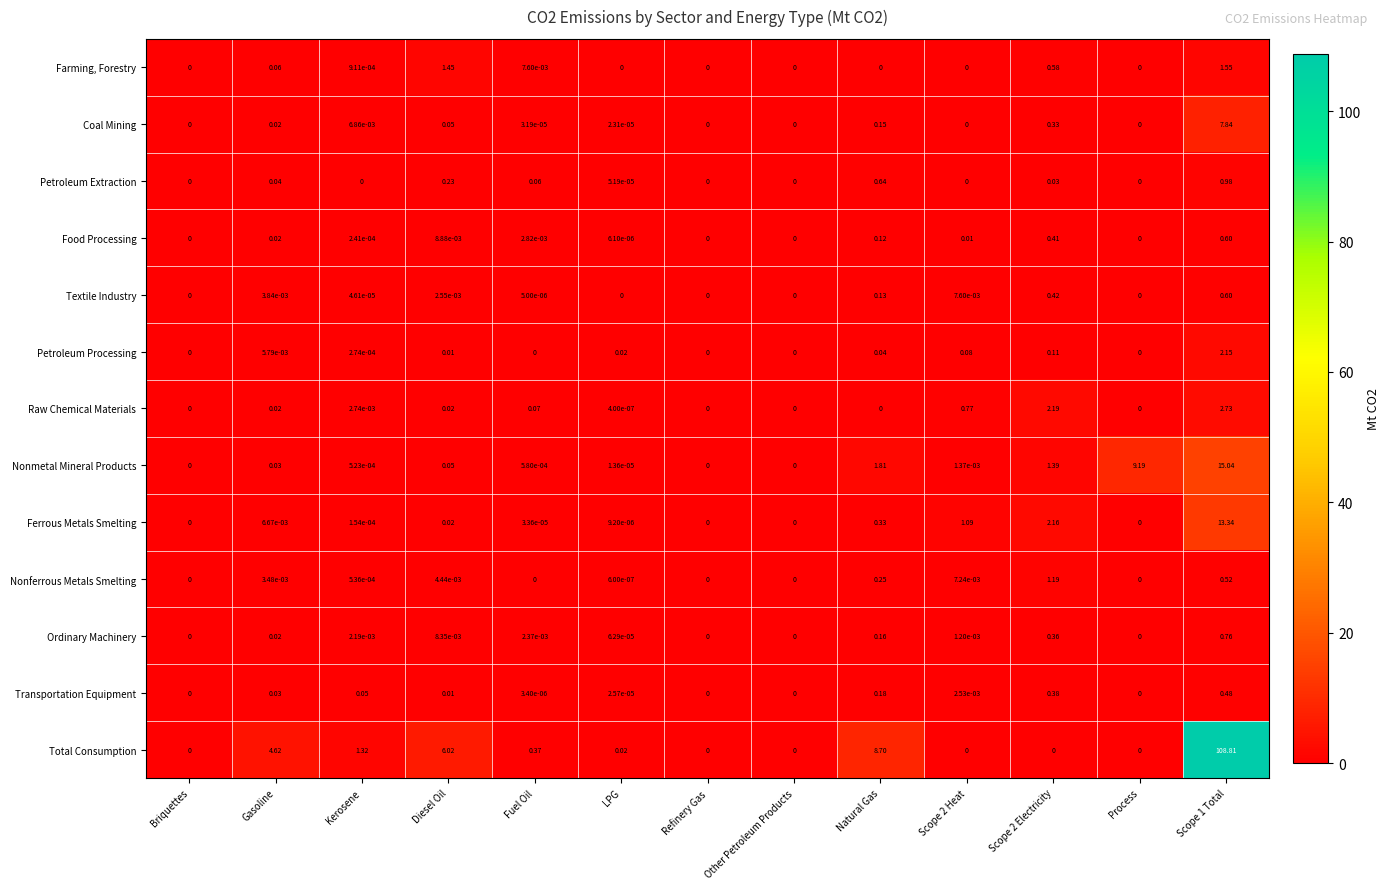

Which series has the largest range (max minus min)?

Total Consumption